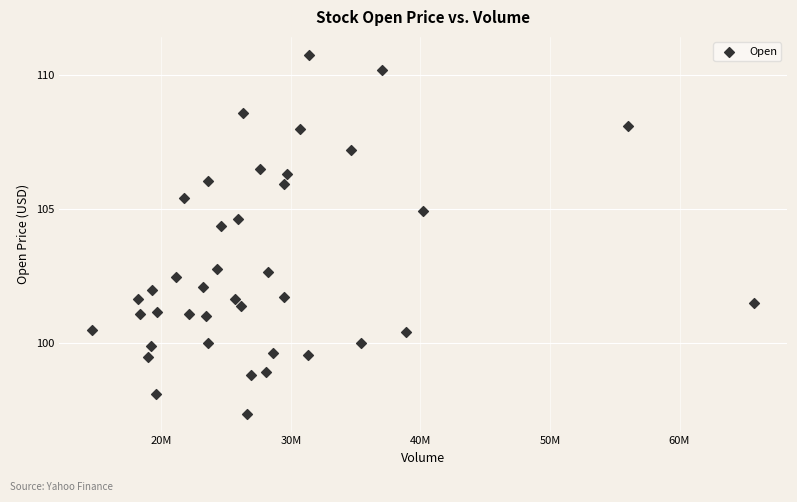

What Y value in the scatter plot is closest to 104?

104.4